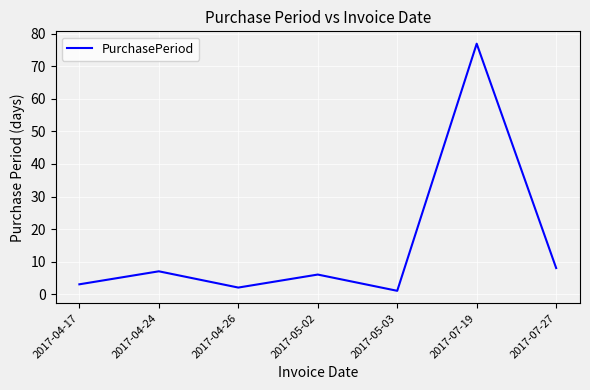

Is it true that the value at 2017-05-02 is 3?

False